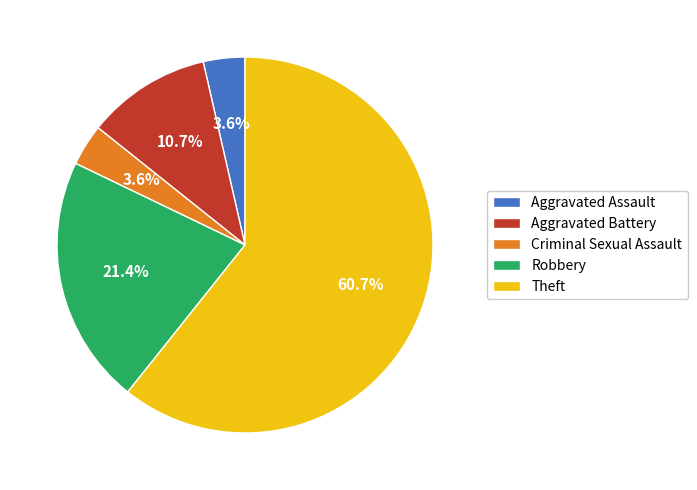

What percentage do Criminal Sexual Assault and Robbery together represent?

25.0%